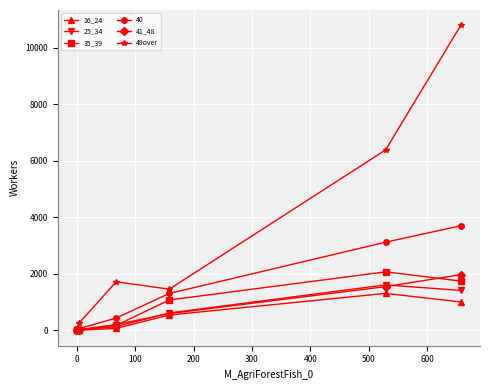

What is the difference between the maximum and minimum values in the 25_34 series?

1612